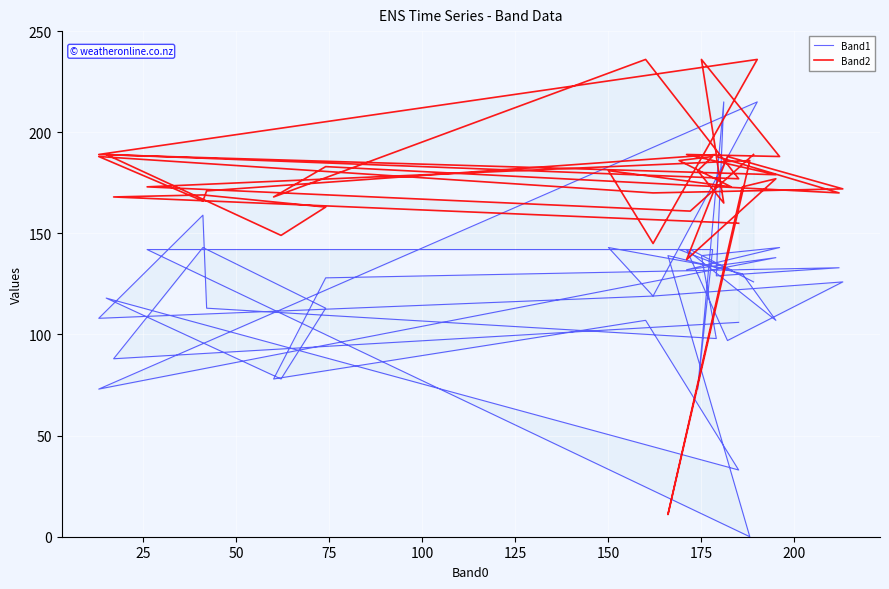

Where is Band2 nearest to the value 123?

175